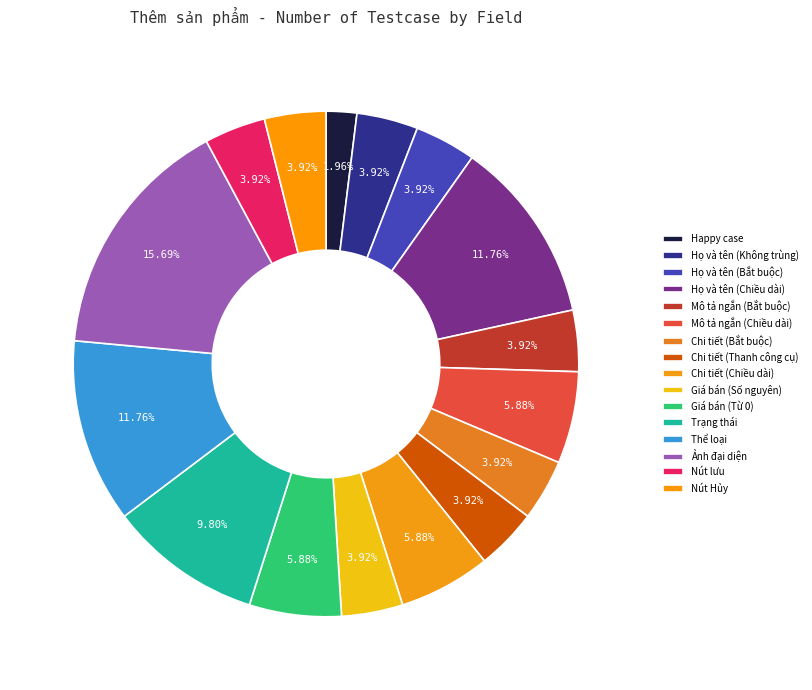

The Chi tiết (Chiều dài) slice represents 1% of the pie. True or false?

False